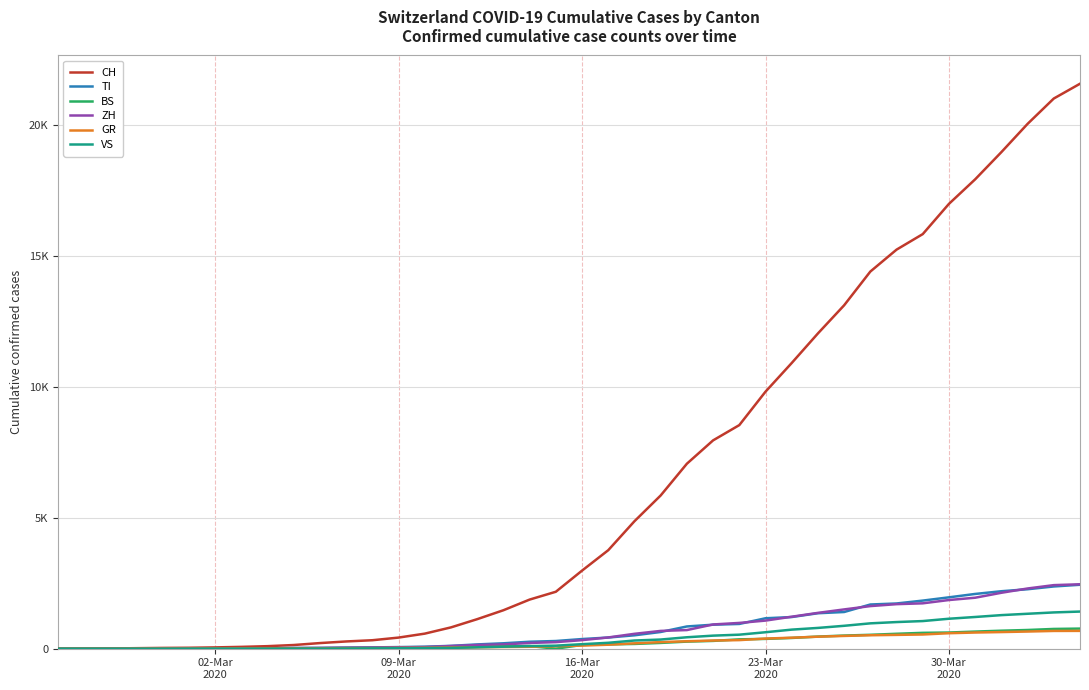

What are all the series names shown in the legend?

CH, TI, BS, ZH, GR, VS